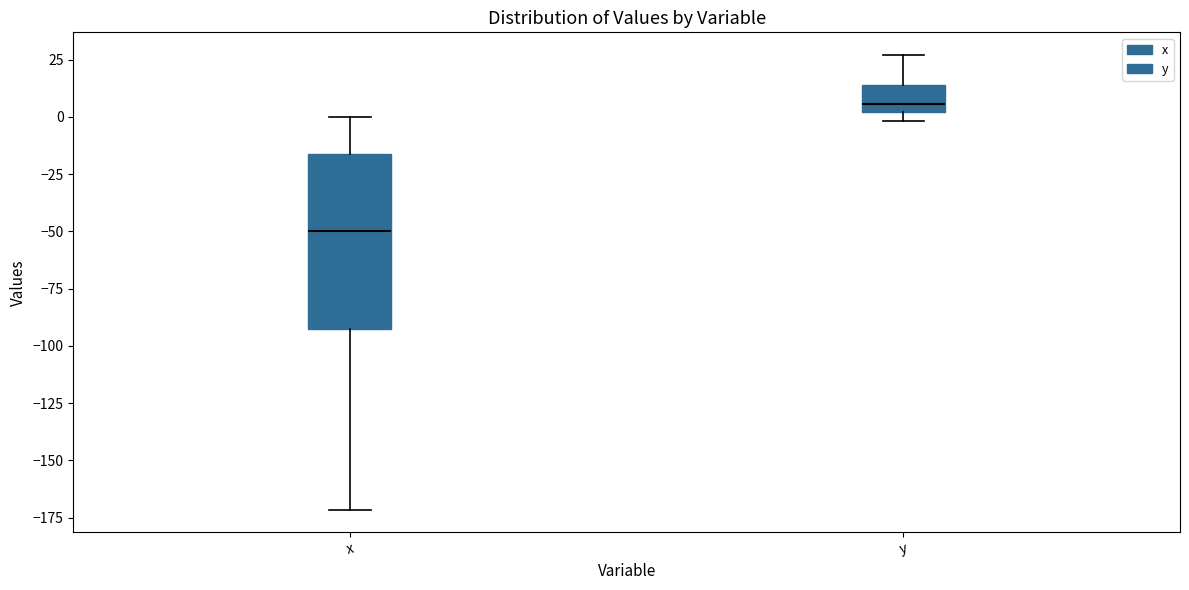

Reading left to right, read every box against the y-axis: the position of its median line, the range the box covers, and the ends of its whiskers. The values are not printed on the chart, so give them approximately, as read against the axis.

x: median -50, box -95 to -15, whiskers -170 to 0
y: median 5, box 0 to 15, whiskers 0 (just below the box's lower edge) to 25